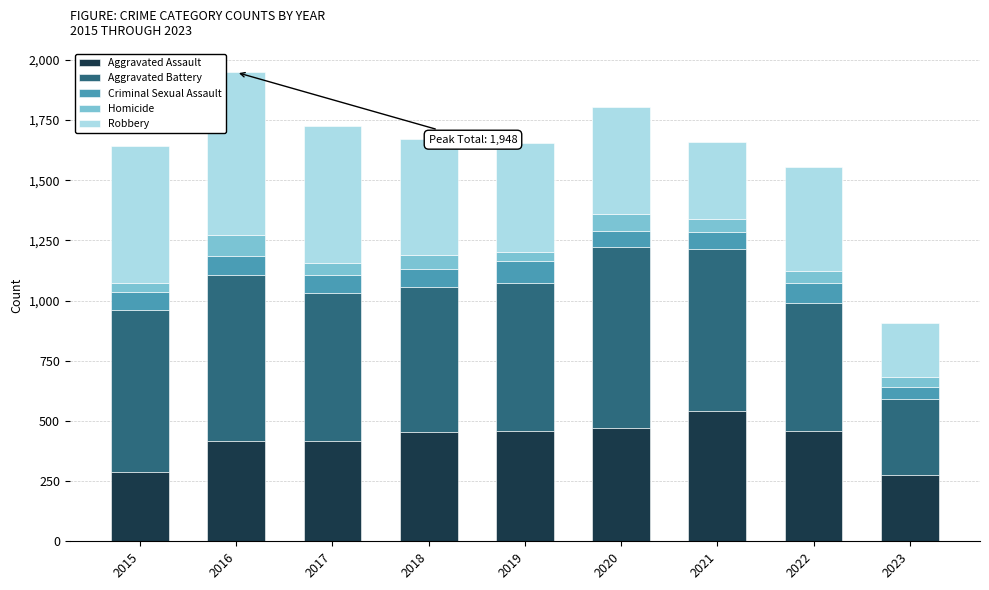

What is the lowest value of the Aggravated Assault series?

276